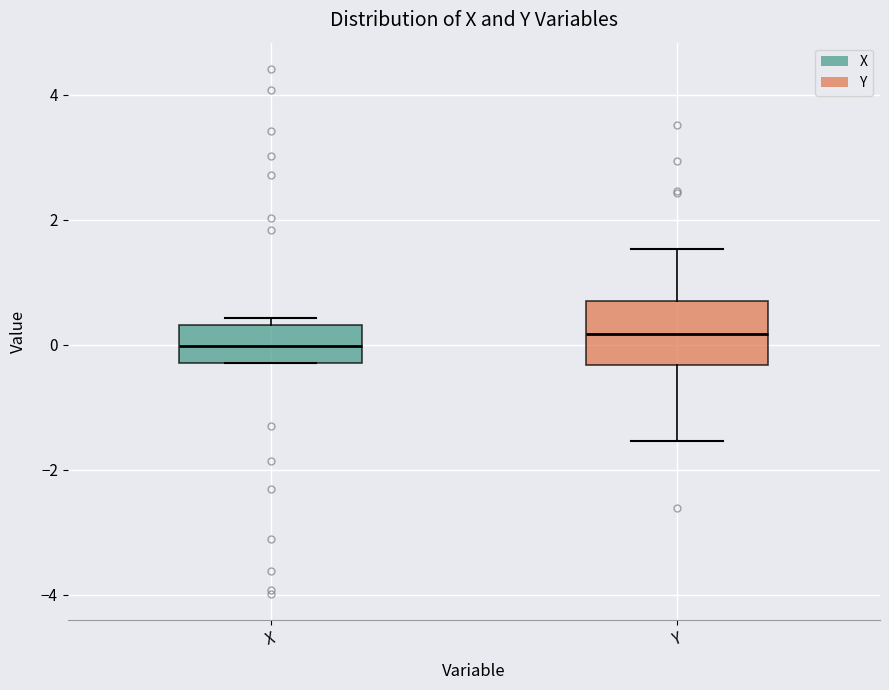

Where does the upper whisker of the box for Y end on the y-axis? The values are not printed on the chart, so give them approximately, as read against the axis.

1.6